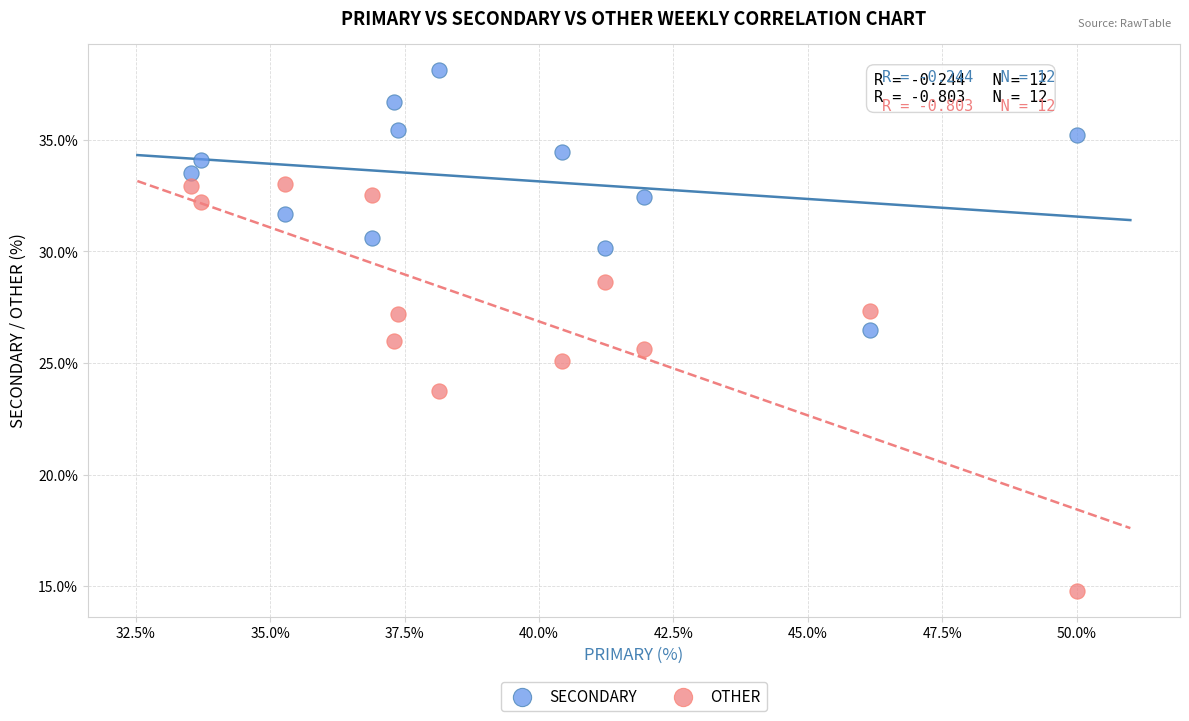

Across all data points, what is the range of Y values (max minus min)?

23.4